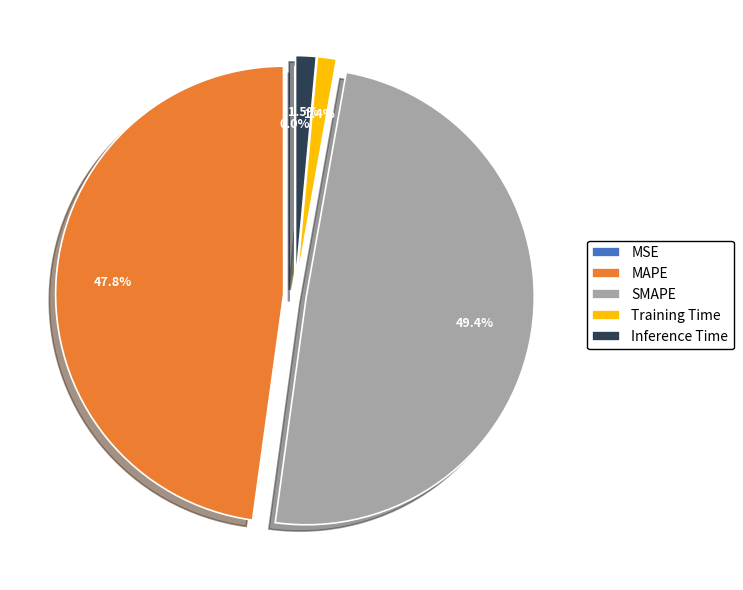

Is there a majority slice in this chart?

No